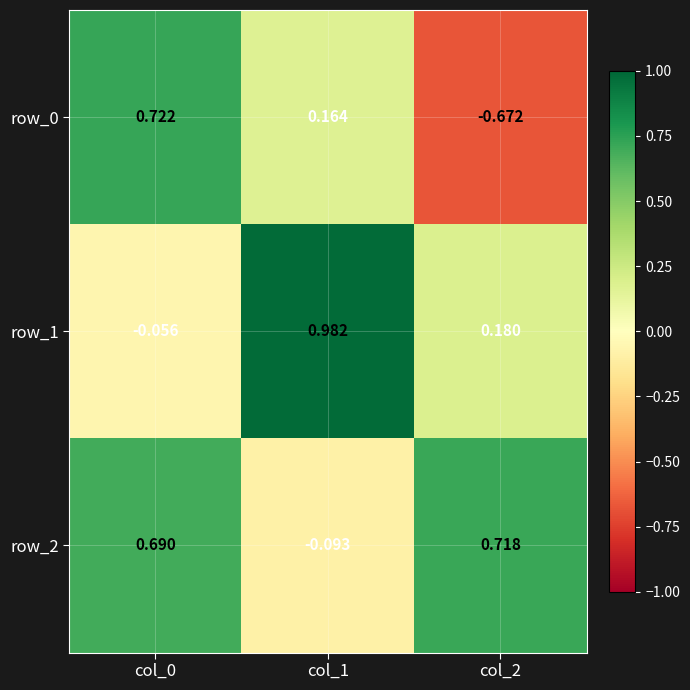

Is the value of row_0 at col_0 greater than the value of row_1 at col_1?

No